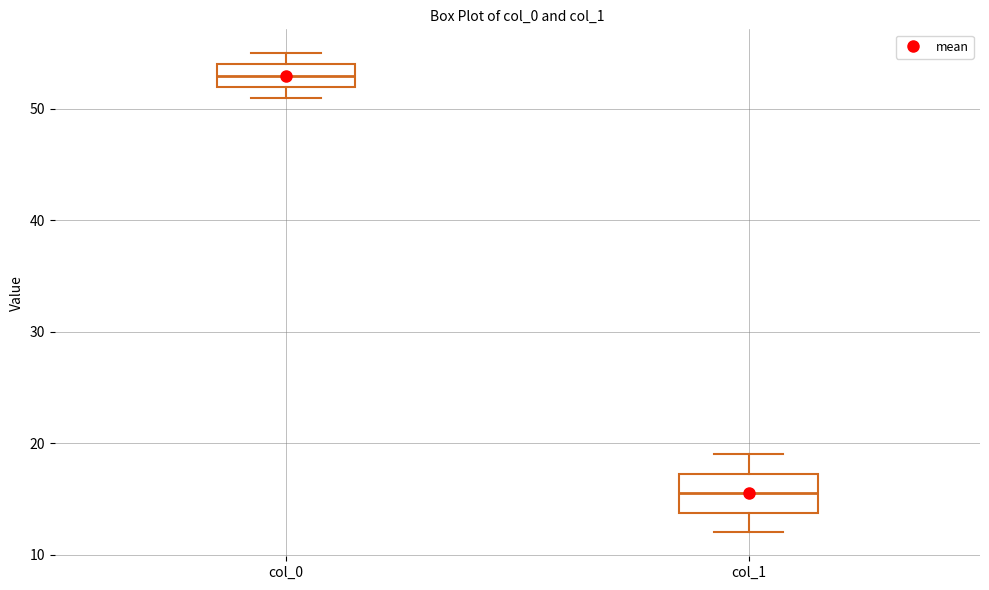

Comparing the boxes themselves (not the whiskers), which one is the tallest?

col_1